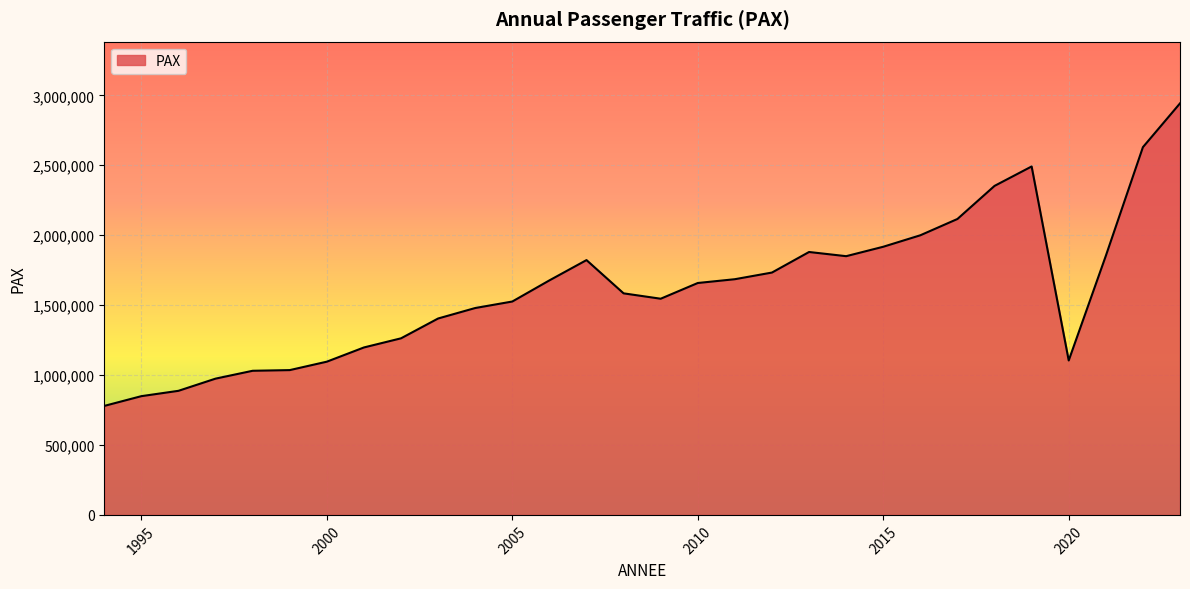

What is the greatest value displayed?

2942594